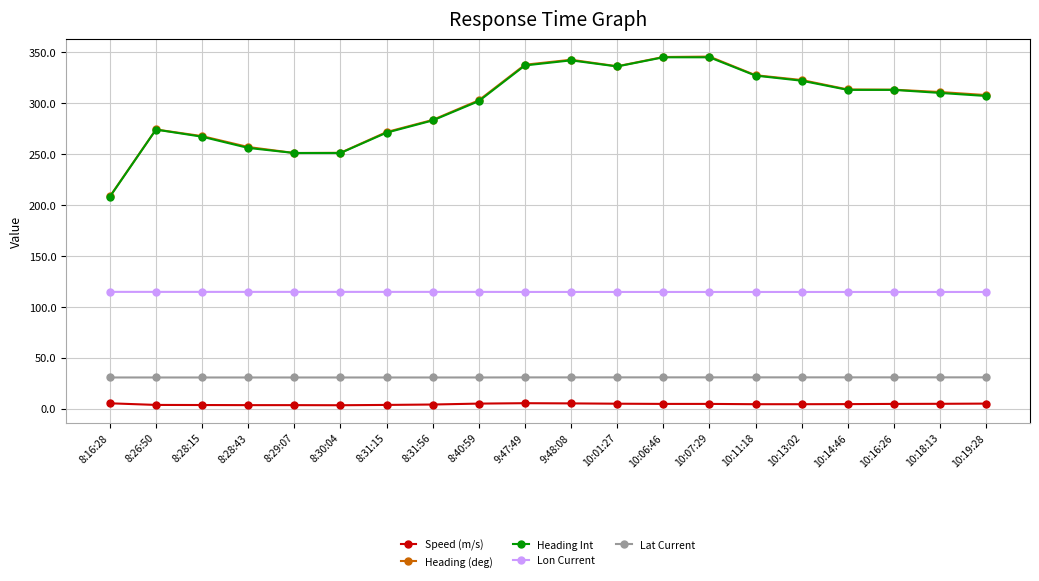

What are all the series names shown in the legend?

Speed (m/s), Heading (deg), Heading Int, Lon Current, Lat Current